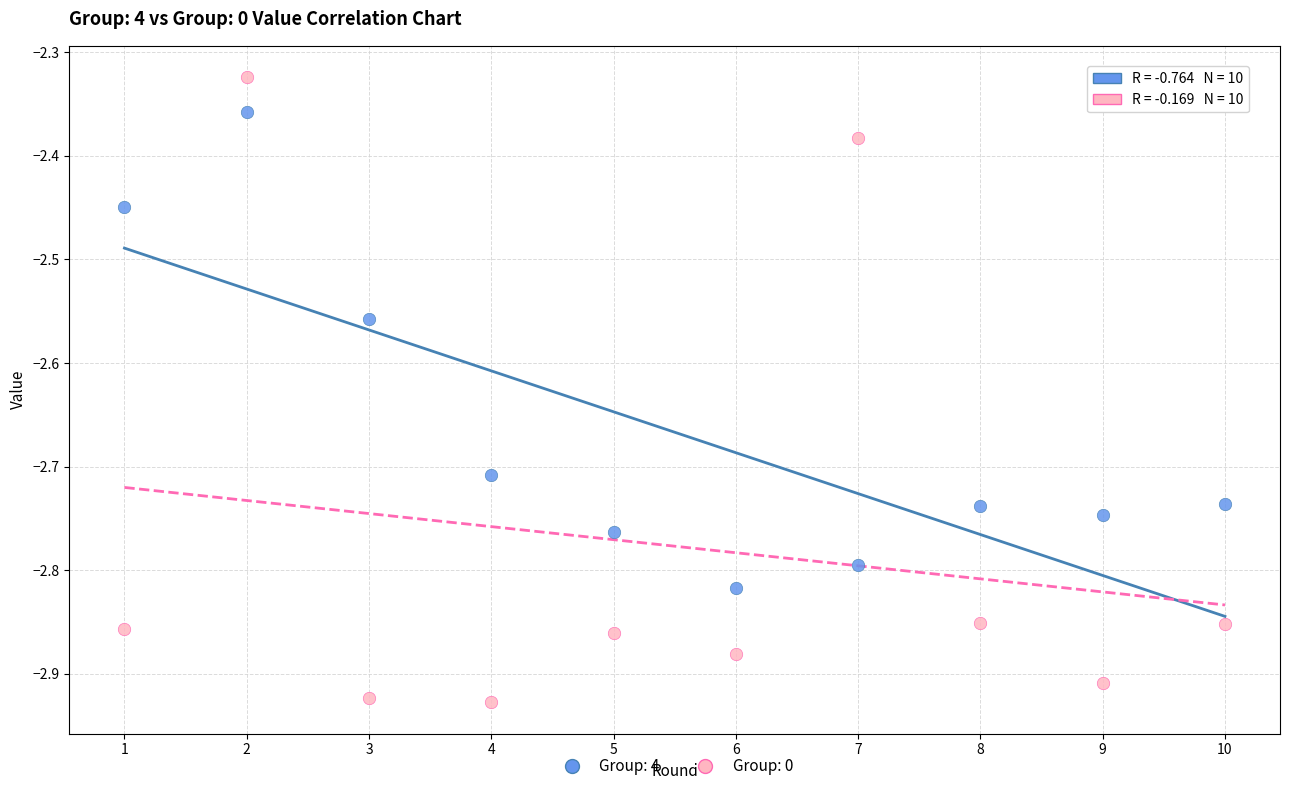

Across all data points, what is the range of Y values (max minus min)?

0.6